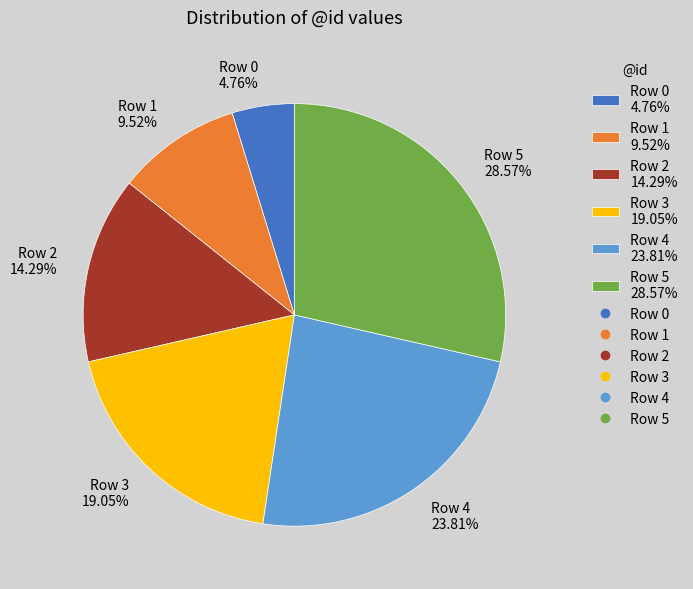

Which category has the biggest portion of the pie?

Row 5 28.57%